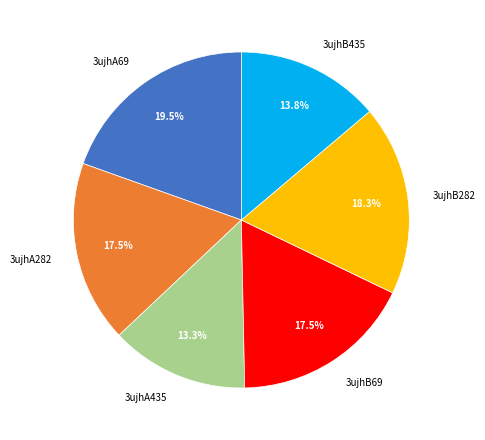

Count the number of slices in the pie.

6